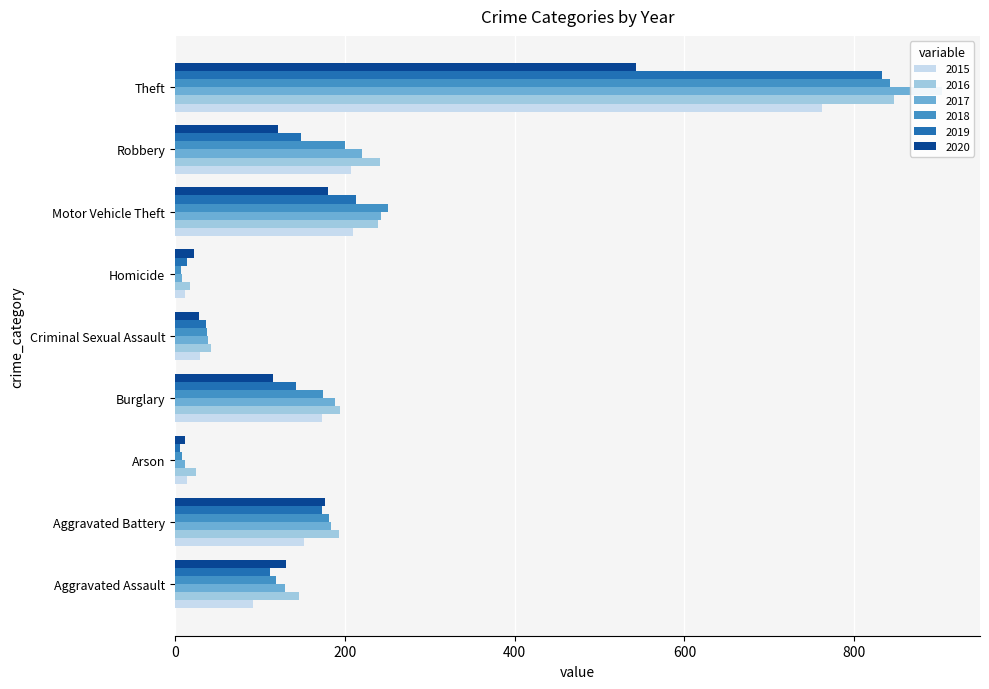

Read the 2018 value at Burglary, to the nearest 100.

200